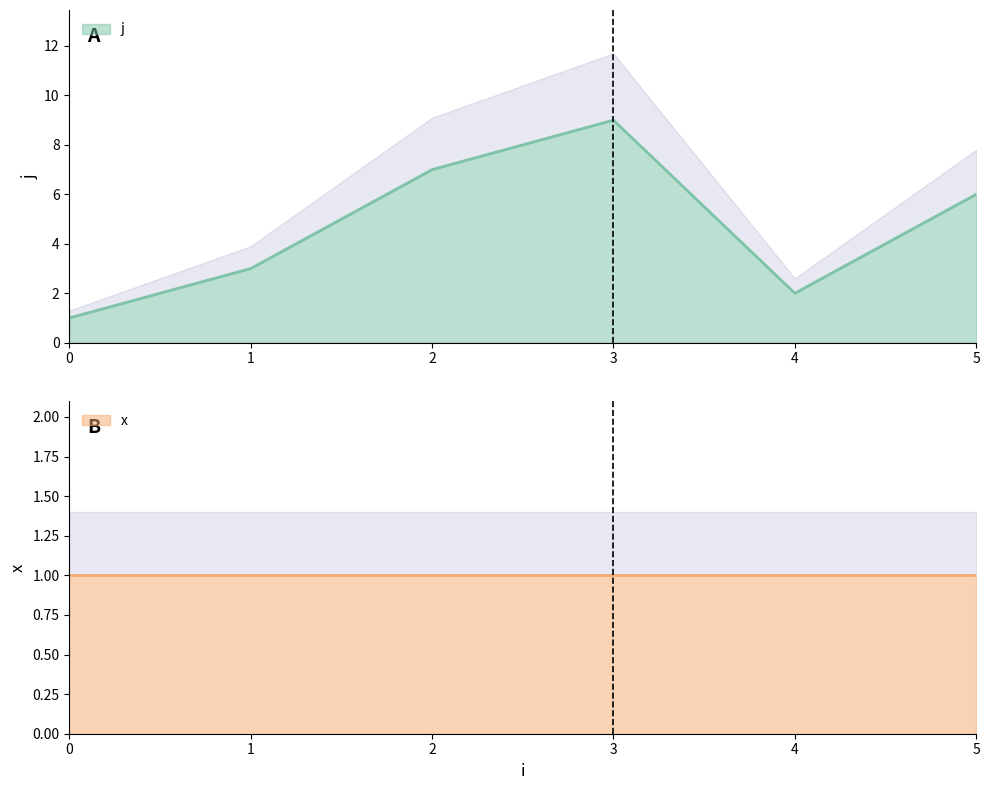

Which label corresponds to the largest value in the chart?

3